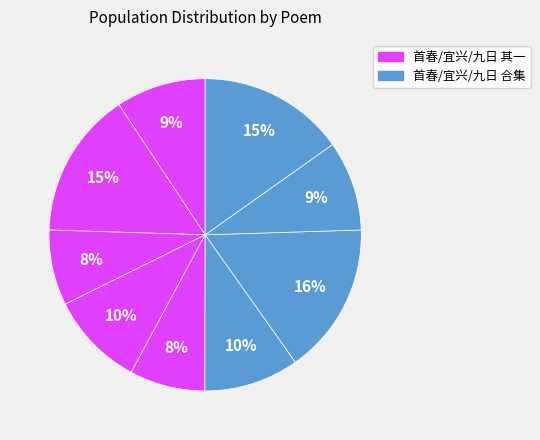

Is there a majority slice in this chart?

No